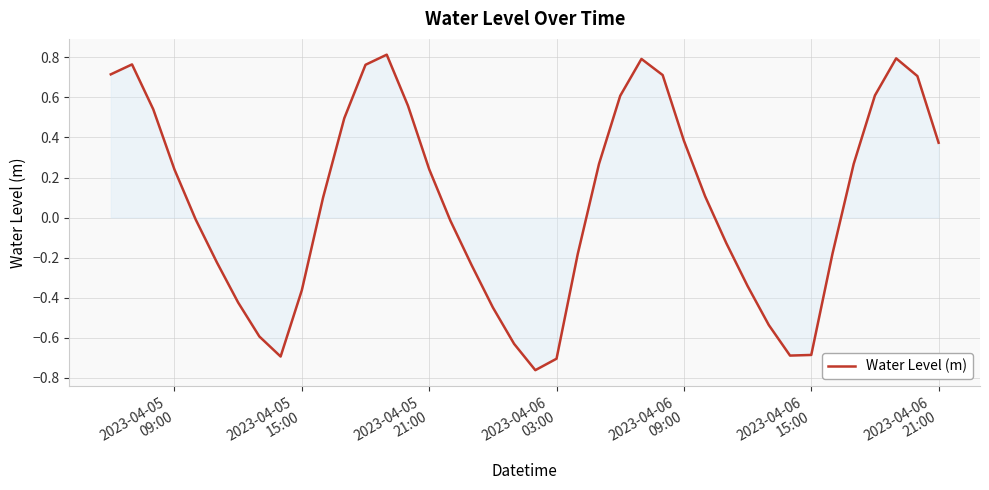

What is the difference between the maximum and minimum values?

1.6